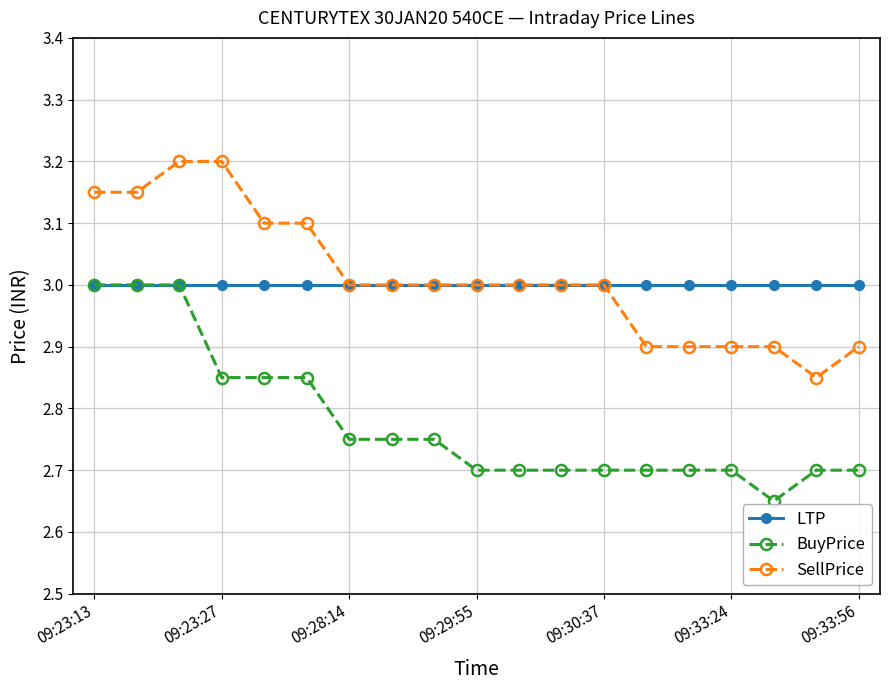

What is the maximum value shown in the chart?

3.2